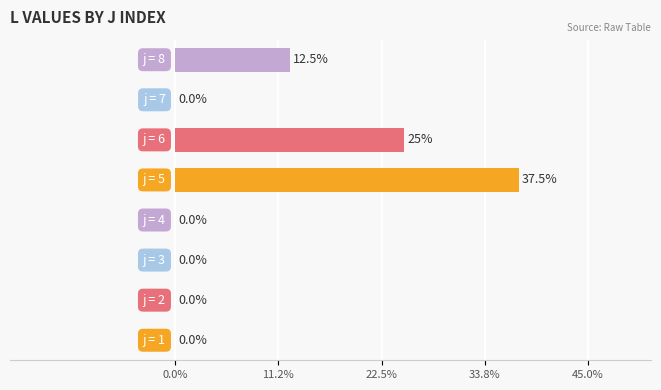

Are the bars grouped side by side (vs. stacked)?

No